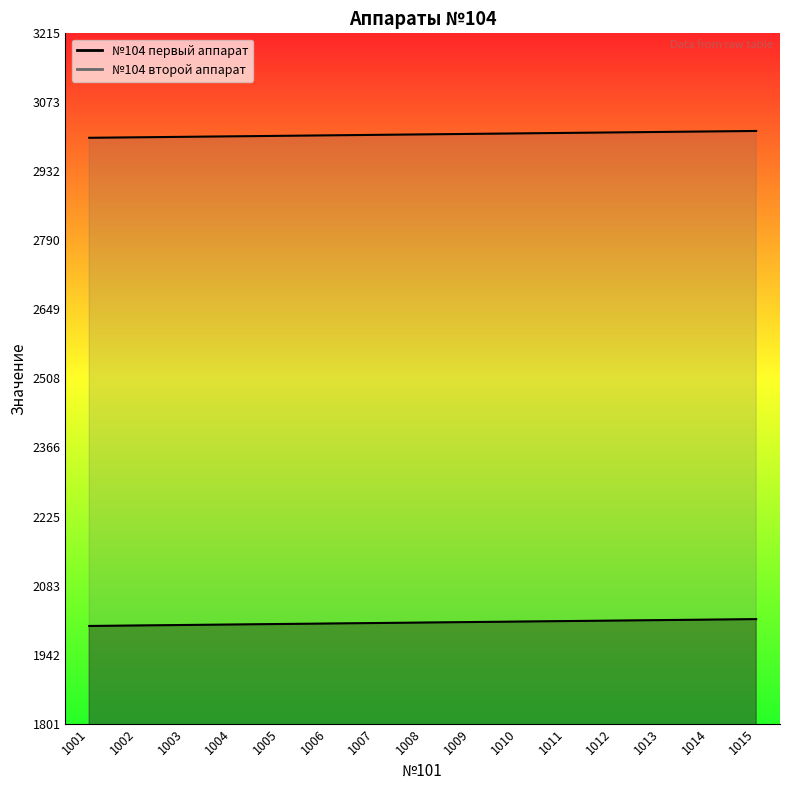

Which label corresponds to the largest value in the chart?

1015